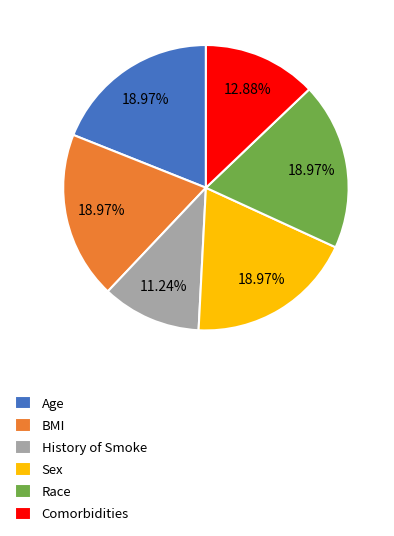

Approximately how many times larger is the value at Sex compared to Race?

1.0